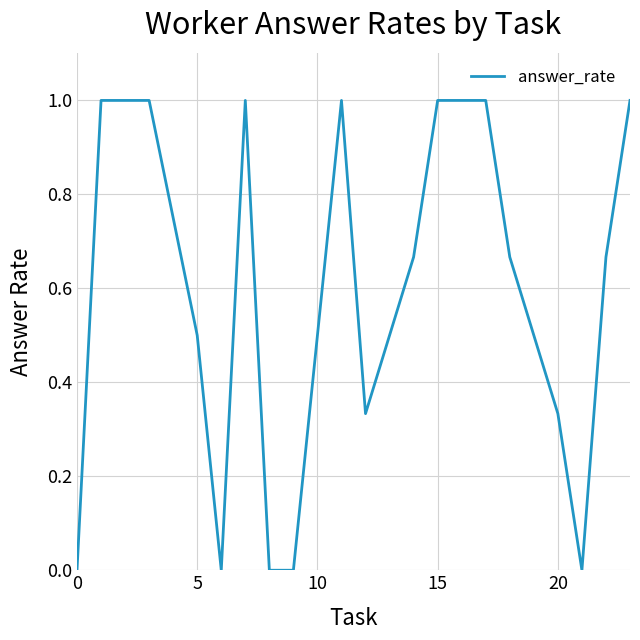

What is the maximum value shown in the chart?

1.0